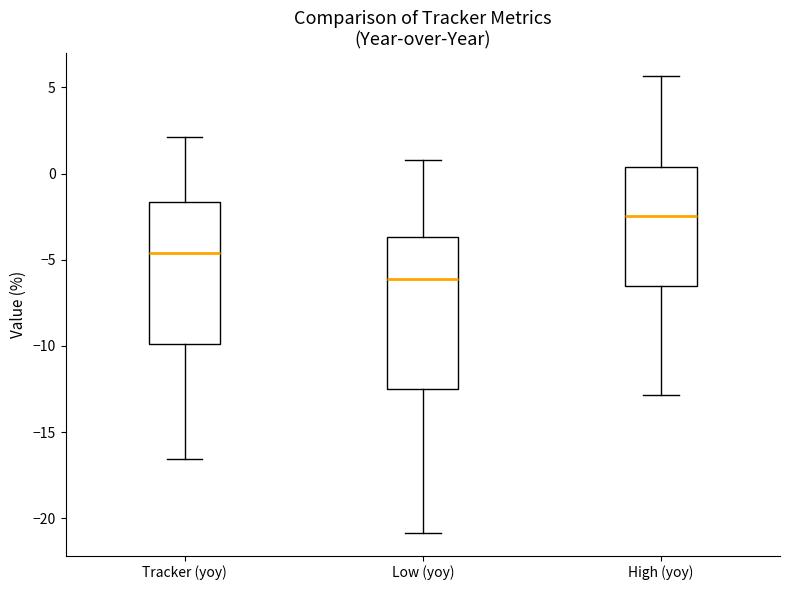

Where does the median line of the box for High (yoy) sit on the y-axis? The values are not printed on the chart, so give them approximately, as read against the axis.

-2.5